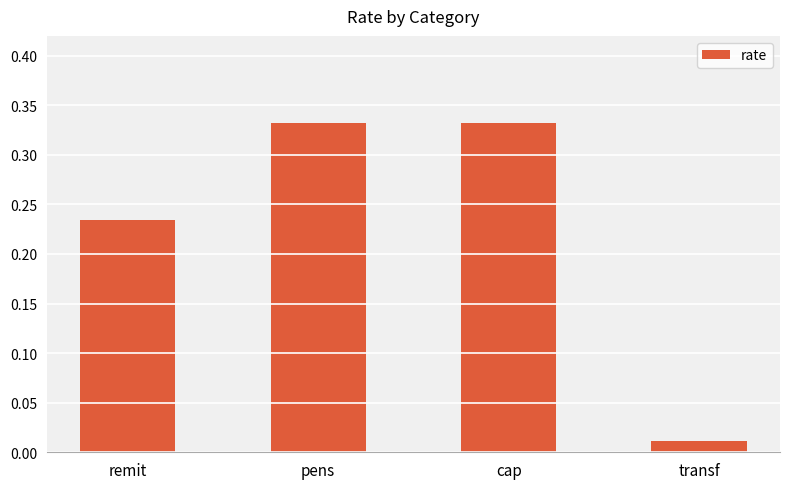

How many data points does each series have?

4